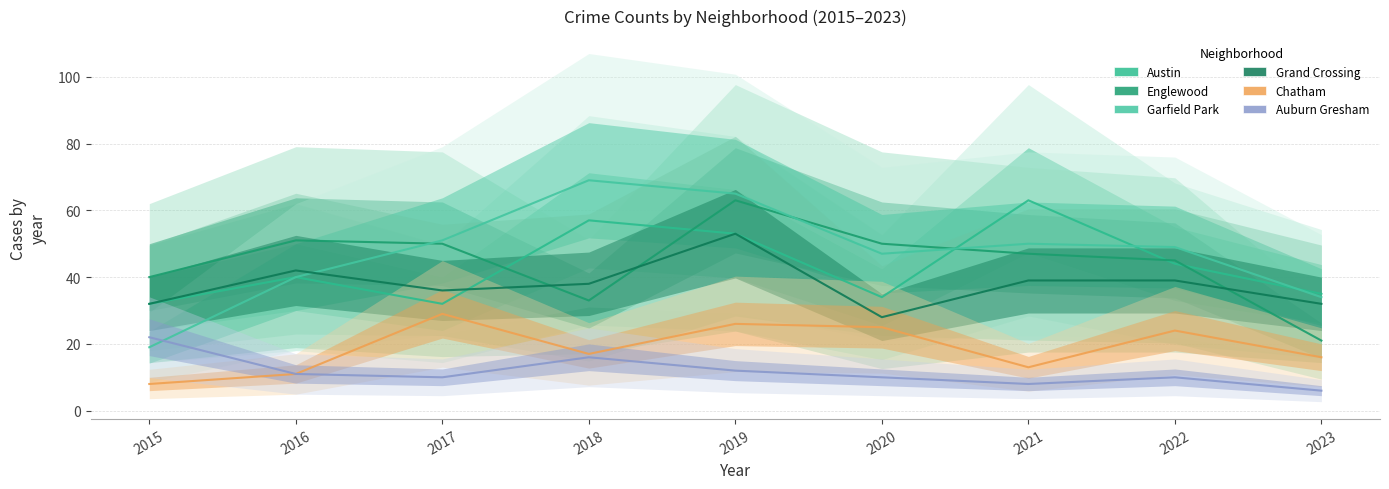

Which has a higher value, 2015 or 2018?

2018